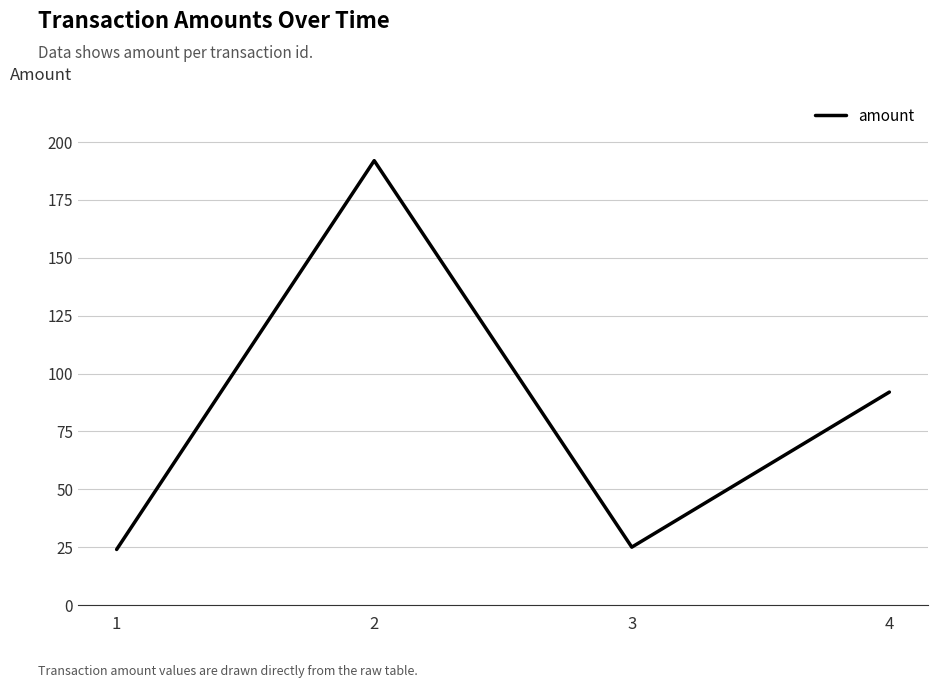

What is the minimum value shown in the chart?

24